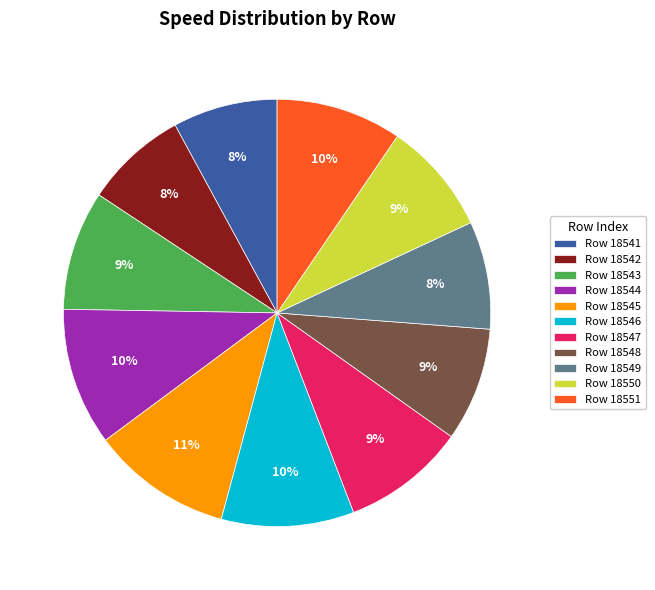

Is the sum of Row 18550 and Row 18544 greater than half?

No